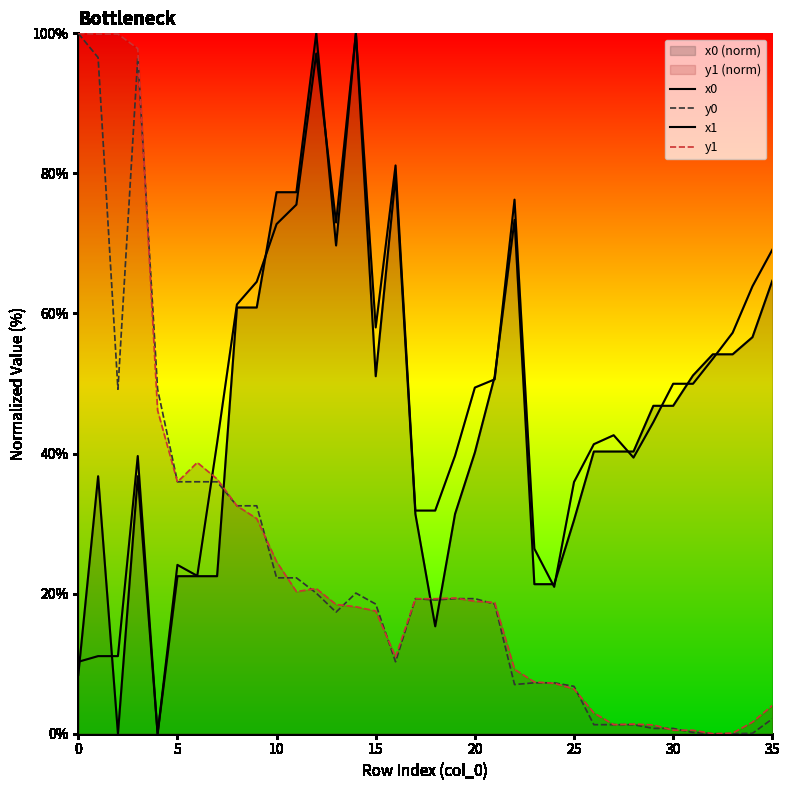

Where does the y0 series first go above 19?

0